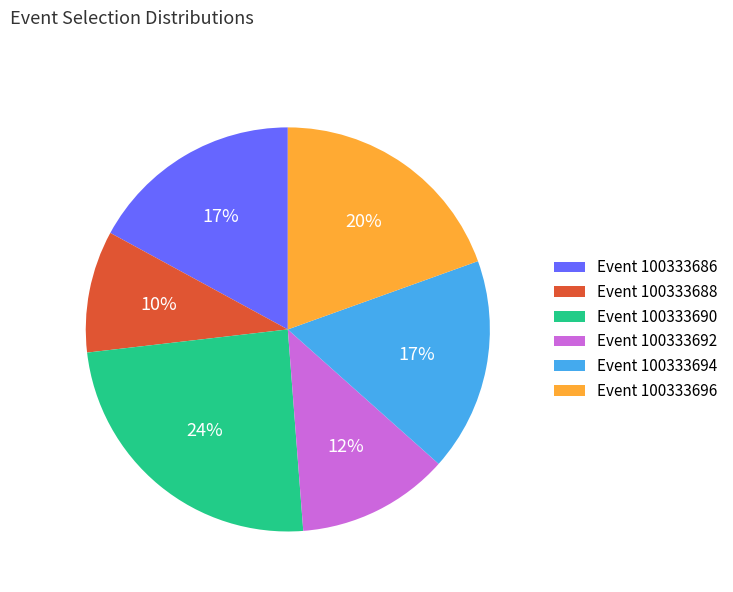

Between Event 100333696 and Event 100333694, which is larger?

Event 100333696